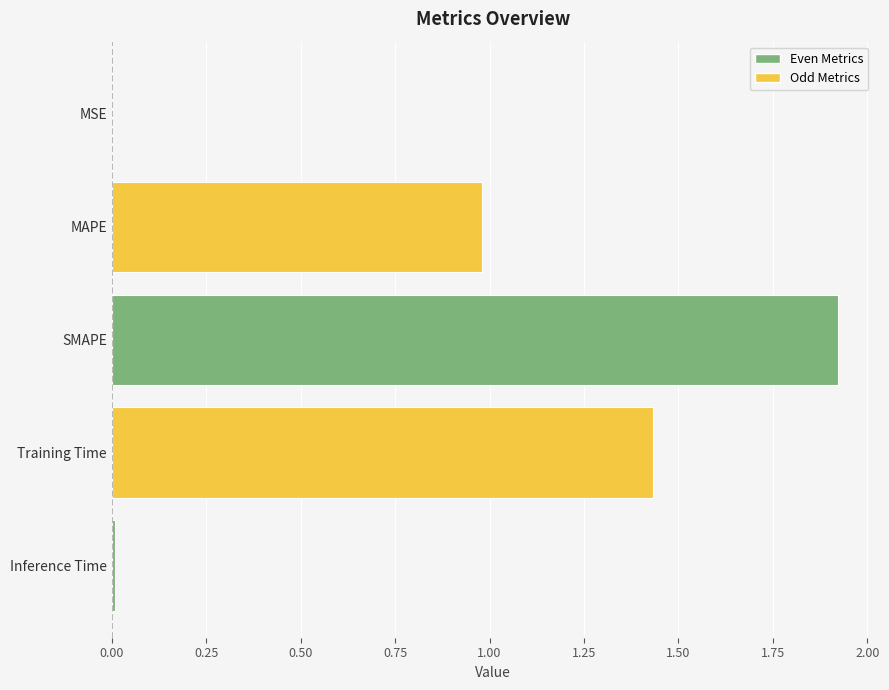

True or false: the data shows 1.2 at SMAPE.

False